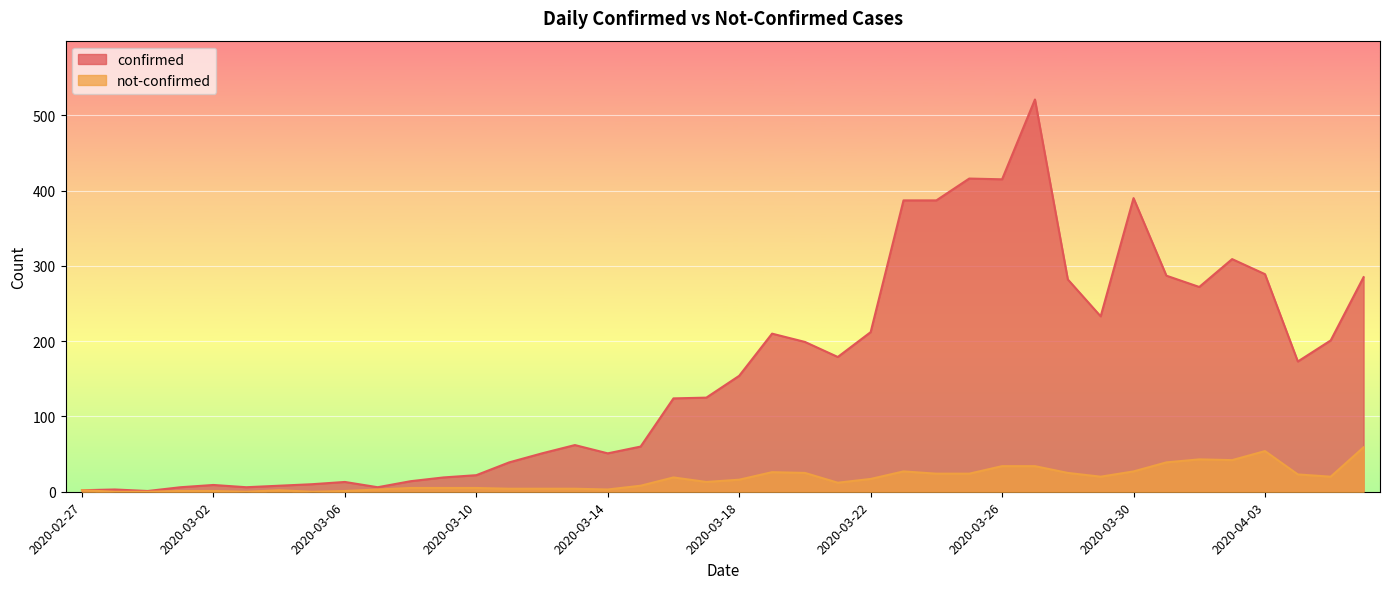

What are all the series names shown in the legend?

confirmed, not-confirmed